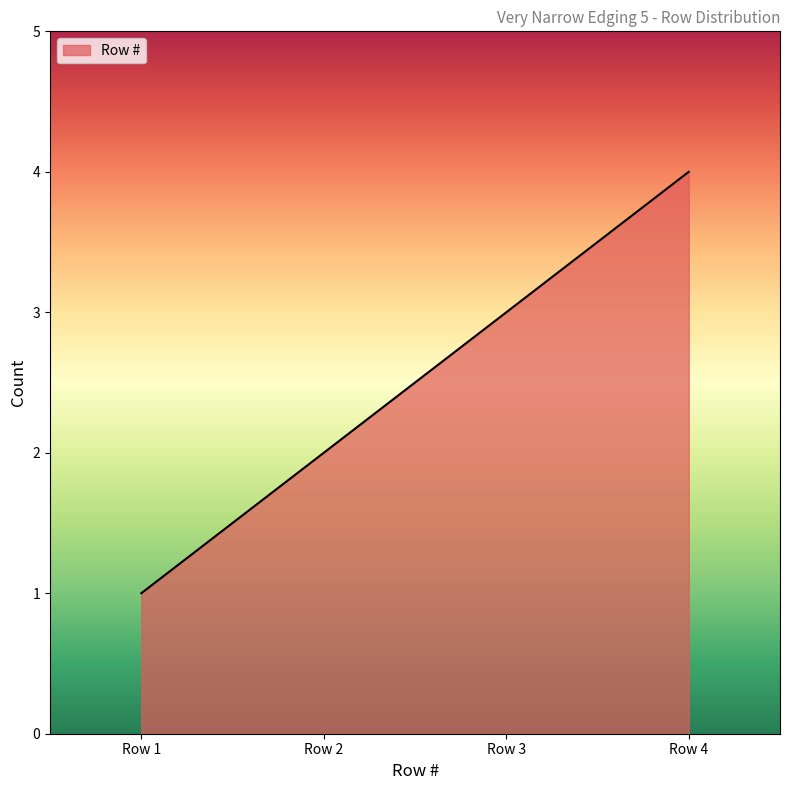

Rank the categories by value from highest to lowest.

Row 4, Row 3, Row 2, Row 1